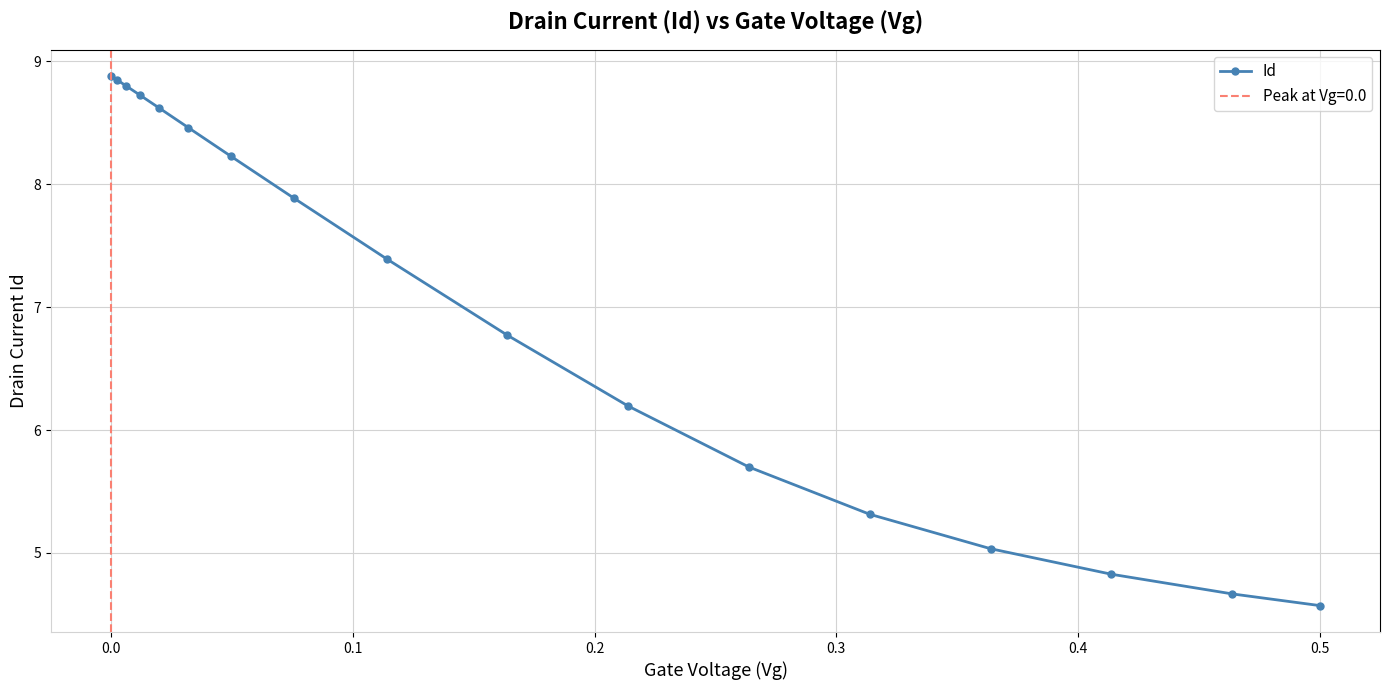

At which label does Id reach its minimum?

0.5